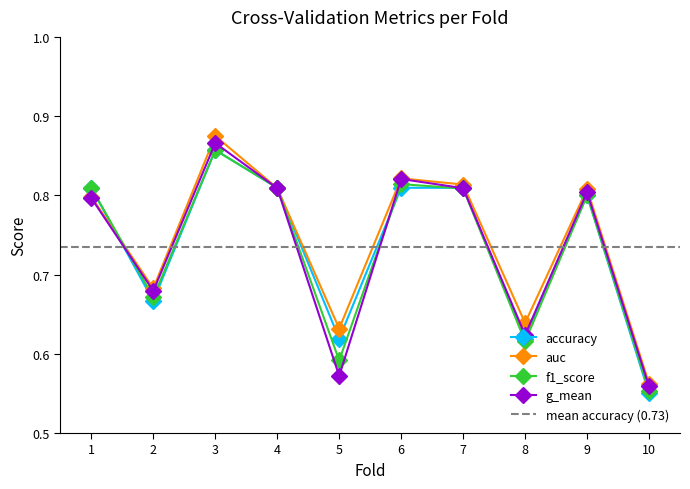

Count the g_mean values in the range 0 to 1.

10